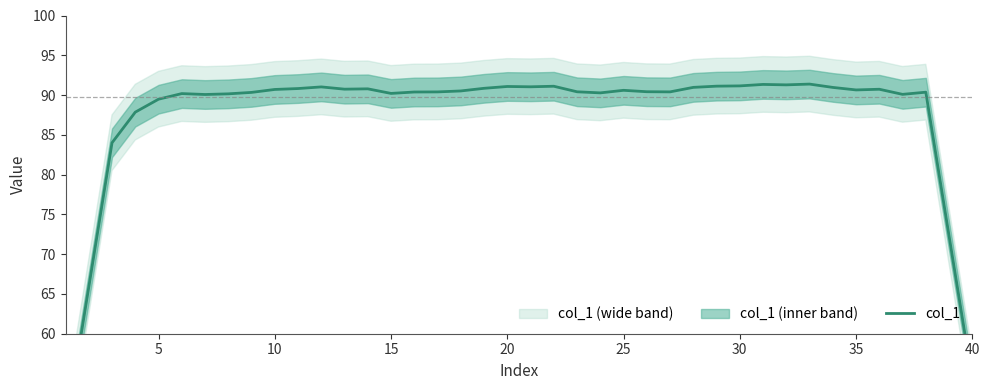

The chart shows a value of 91.1 at 20. True or false?

True